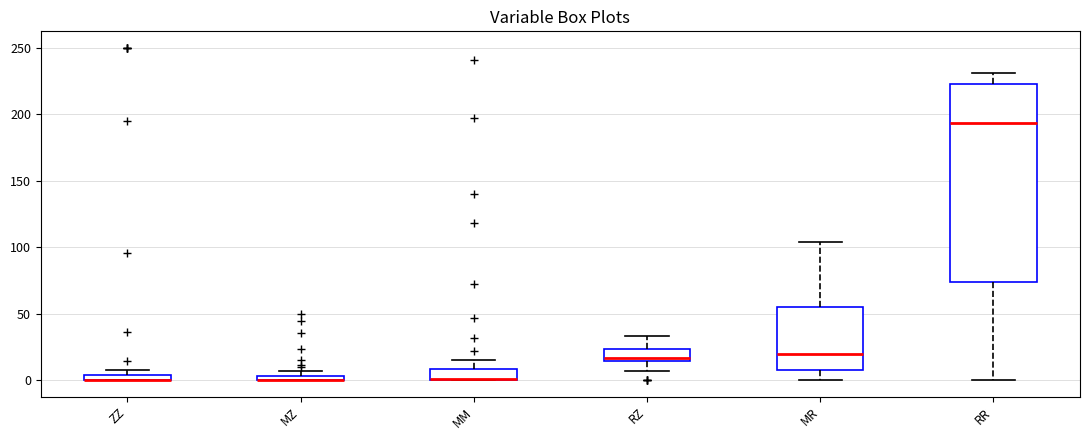

Where does the upper whisker of the box for MM end on the y-axis? The values are not printed on the chart, so give them approximately, as read against the axis.

15